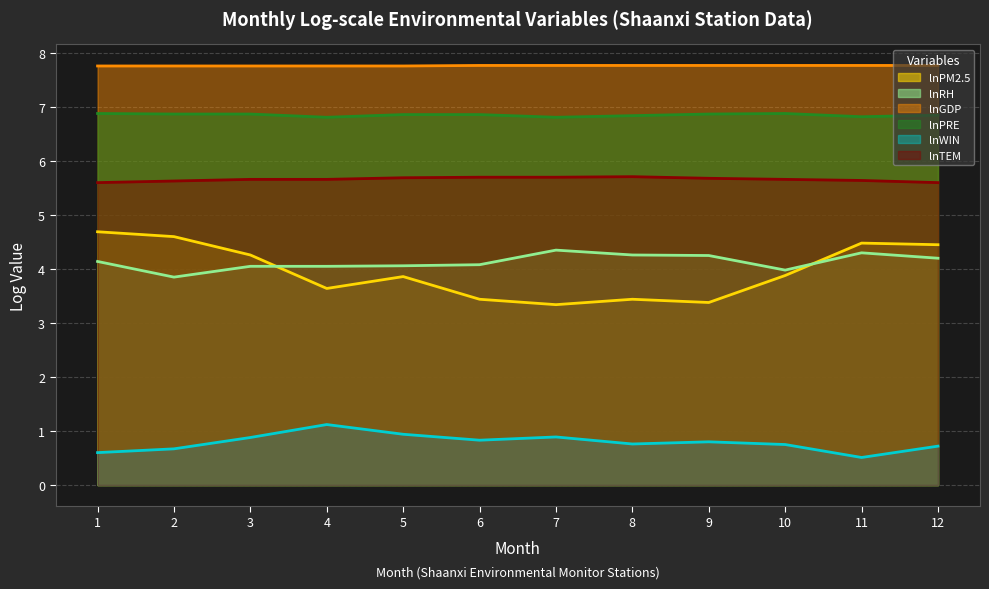

Which series changed the most between 8 and 10?

lnPM2.5